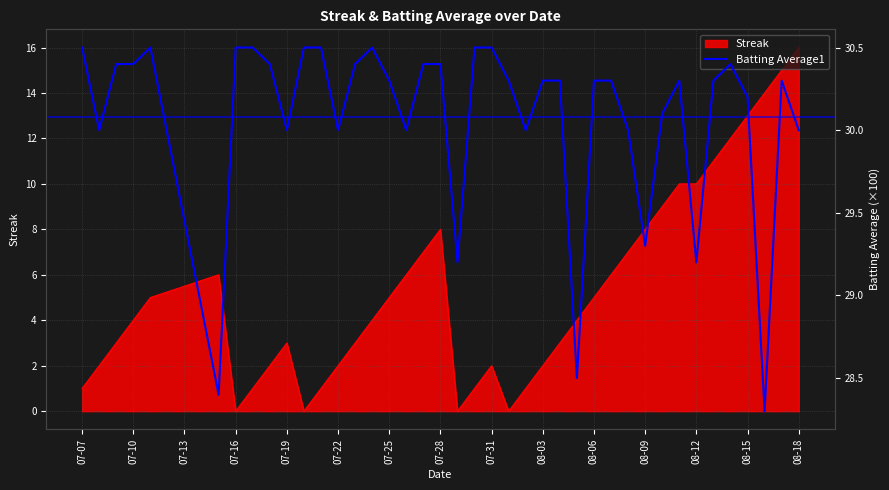

Which category has the highest value in the Streak series?

08-18